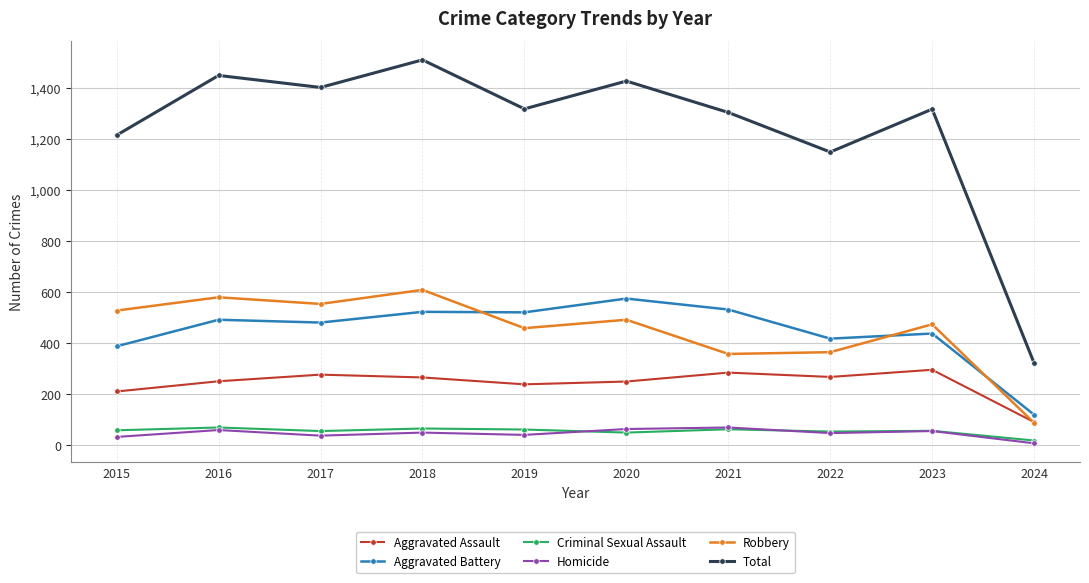

What is the difference between the maximum and minimum values in the Criminal Sexual Assault series?

51